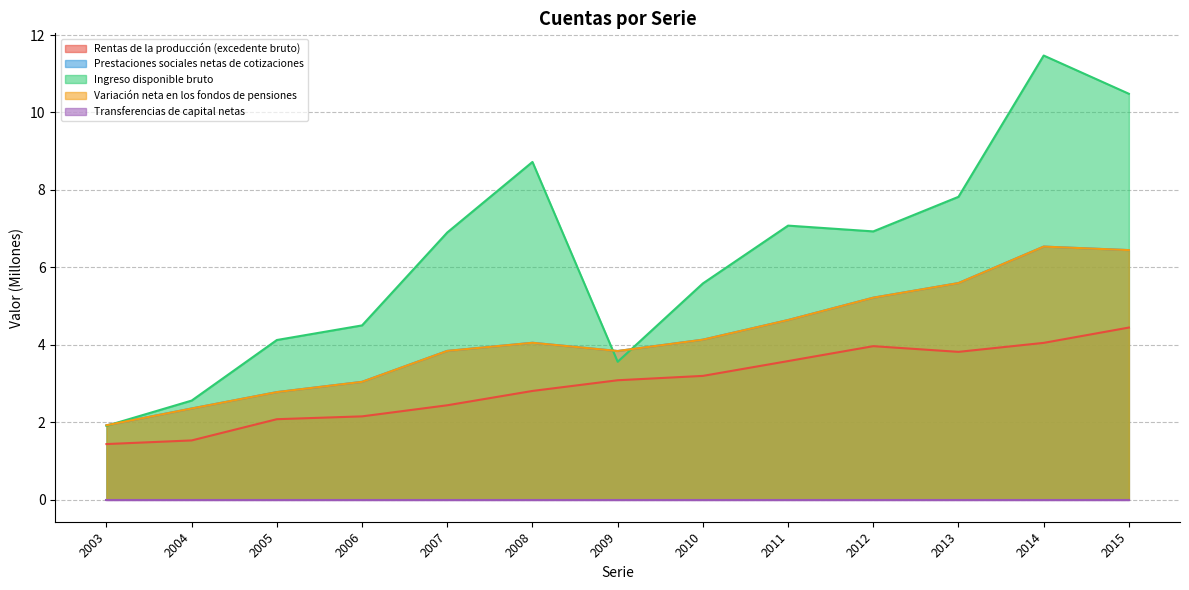

True or false: Rentas de la producción (excedente bruto) and Ingreso disponible bruto intersect in this chart.

False